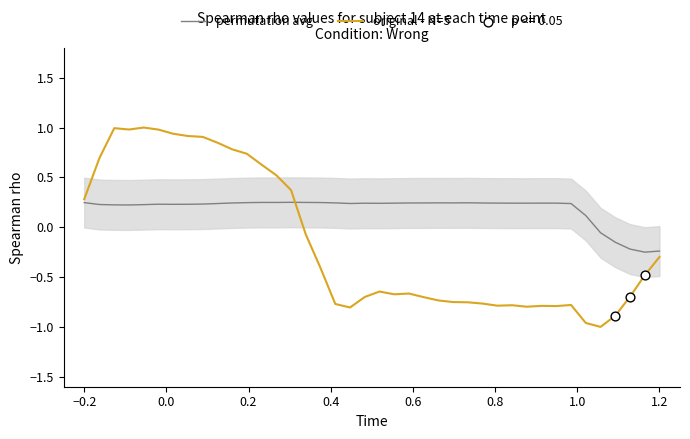

Which series contains the lowest Y value?

original - N=5